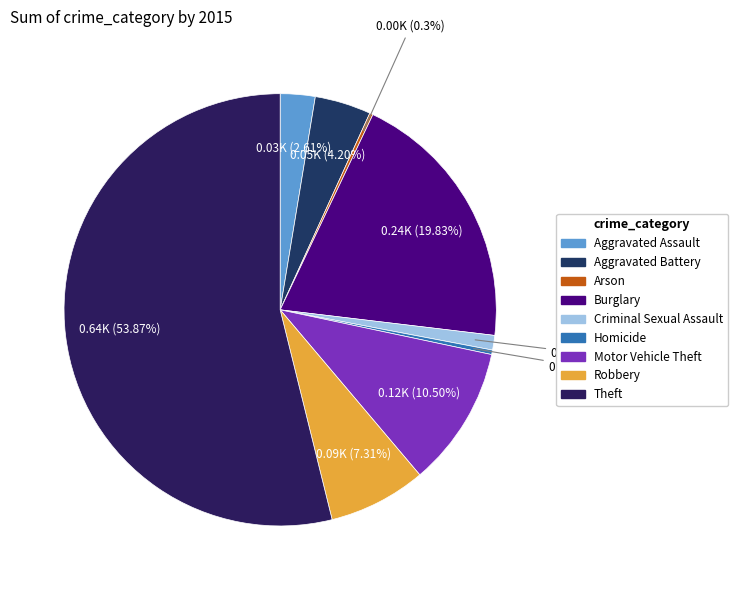

What is the largest slice in the pie chart?

Theft